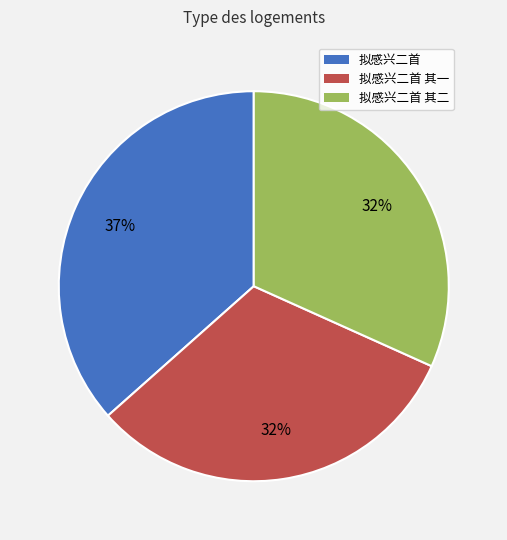

Does any single category account for the majority?

No